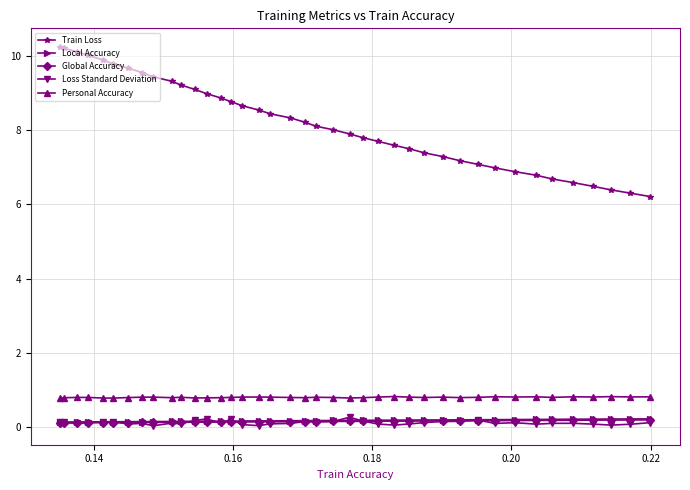

True or false: Global Accuracy and Personal Accuracy cross at least once.

False